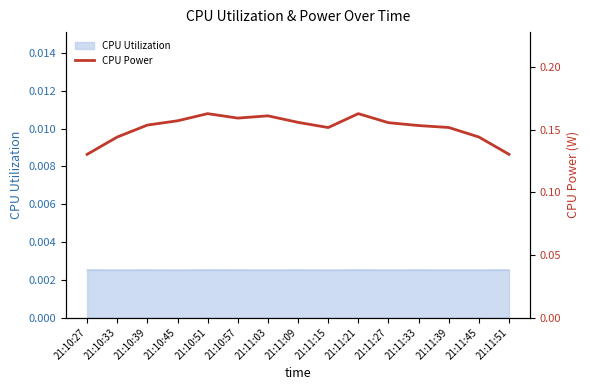

Does the chart display data point markers on the line(s)?

No